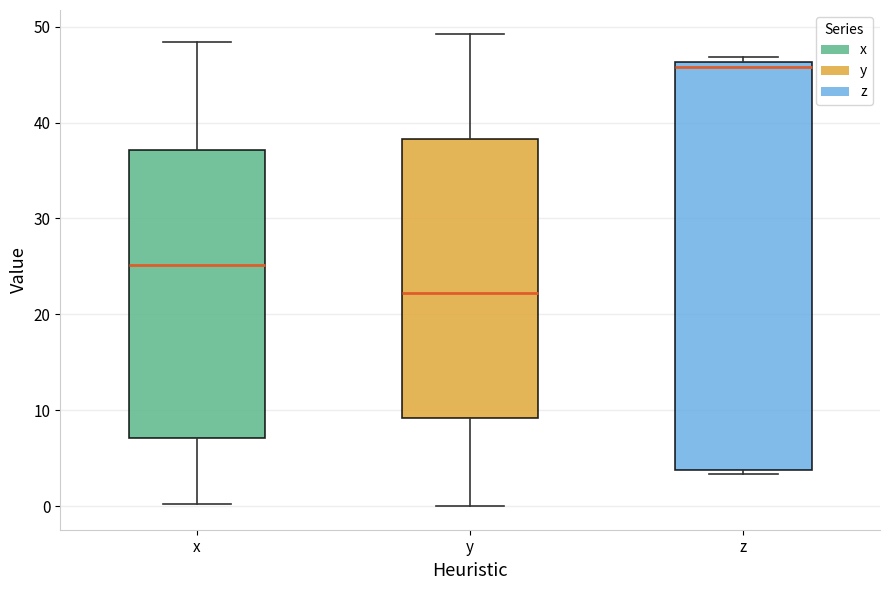

Which box's median line is the highest?

z